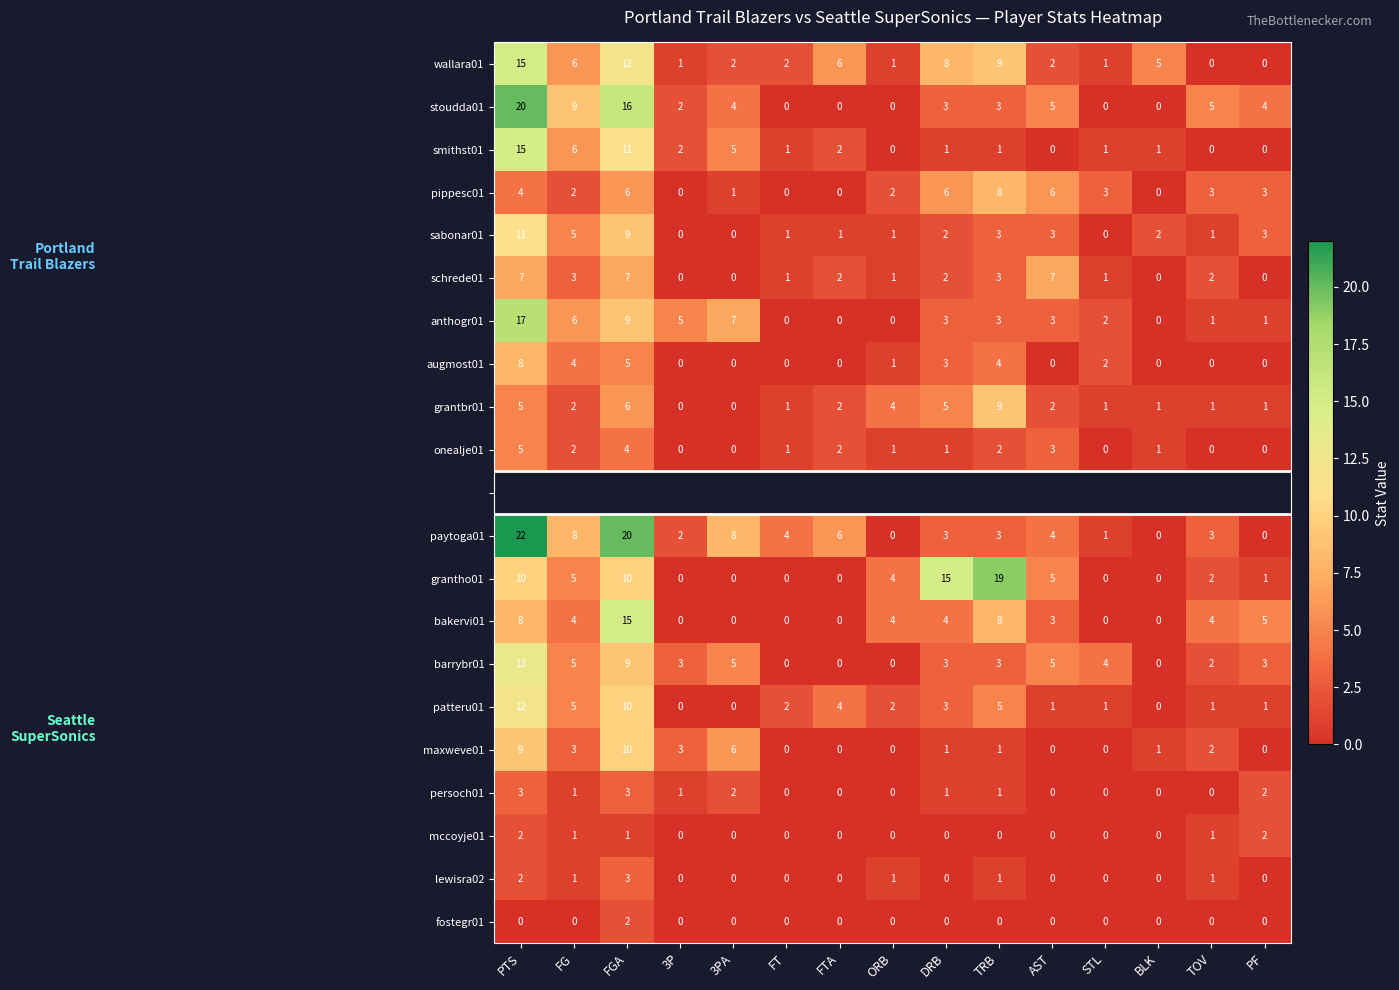

At which label is stoudda01 closest to 10?

FG